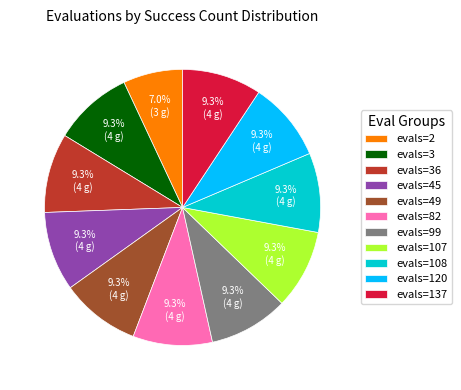

Does evals=99 represent more than half of the total?

No